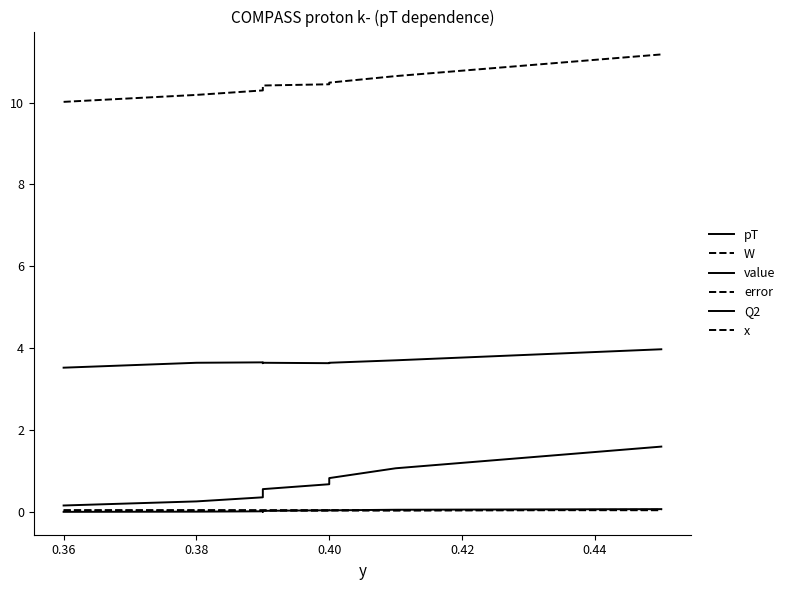

What are all the series names shown in the legend?

pT, W, value, error, Q2, x